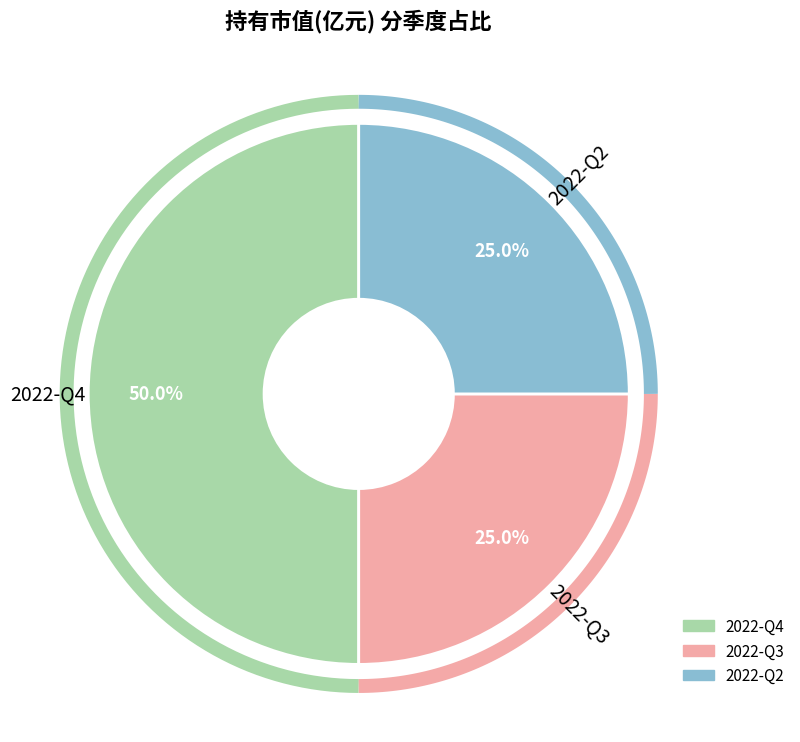

Is it true that 2022-Q2 is 12% of the pie?

False